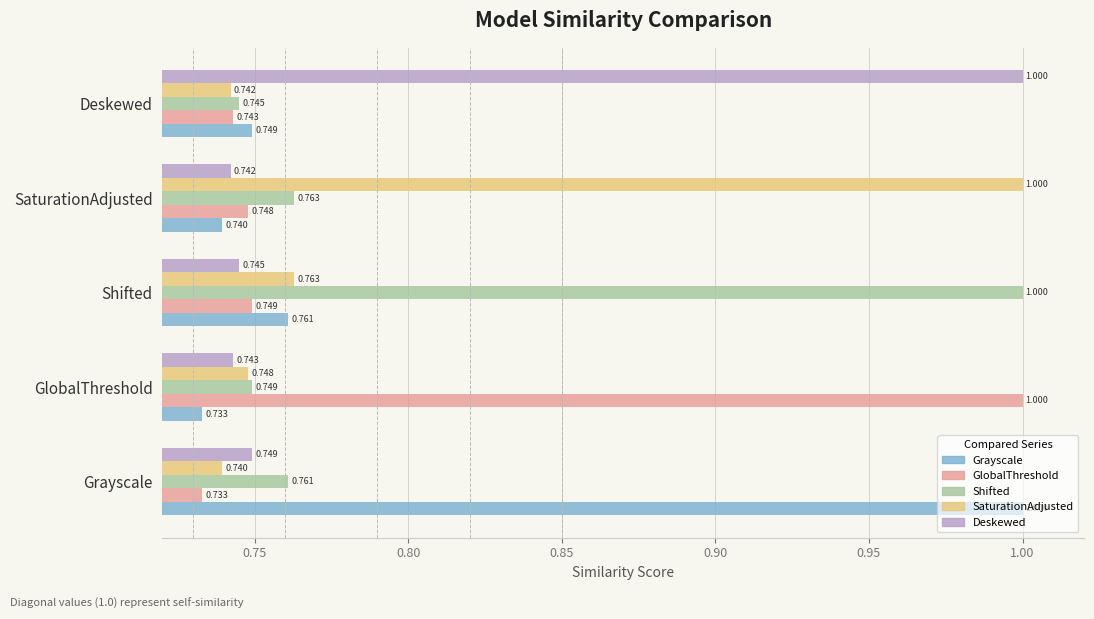

At which category is the sum across all series the highest?

Shifted